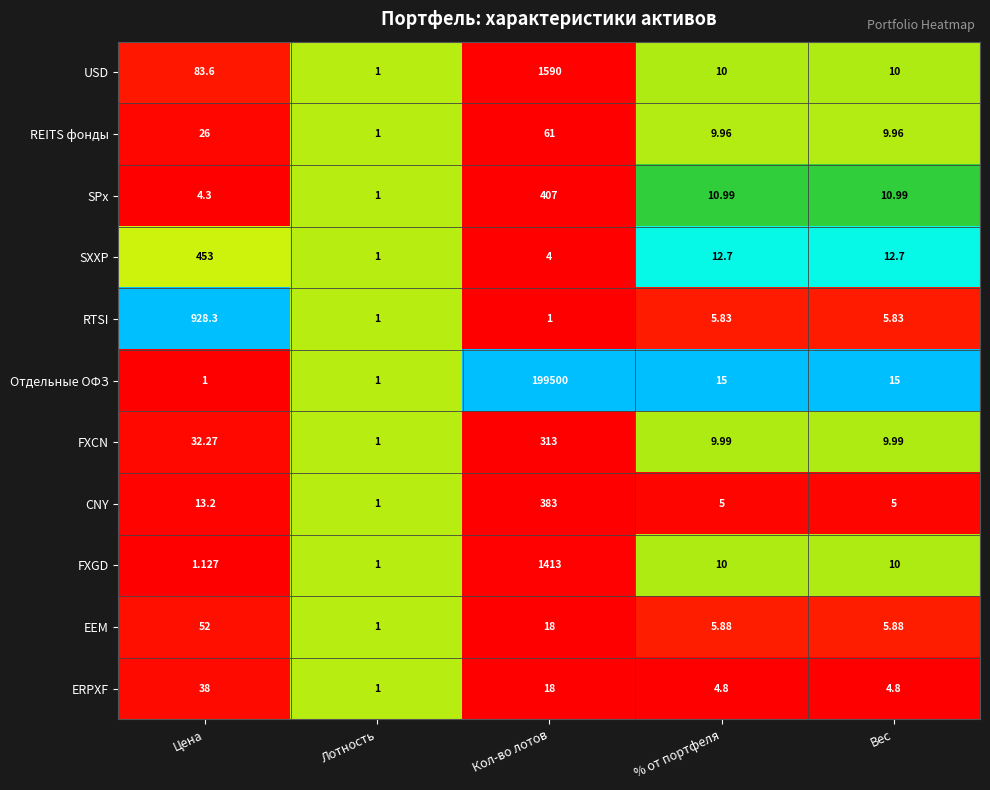

Which series has the largest range (max minus min)?

Отдельные ОФЗ